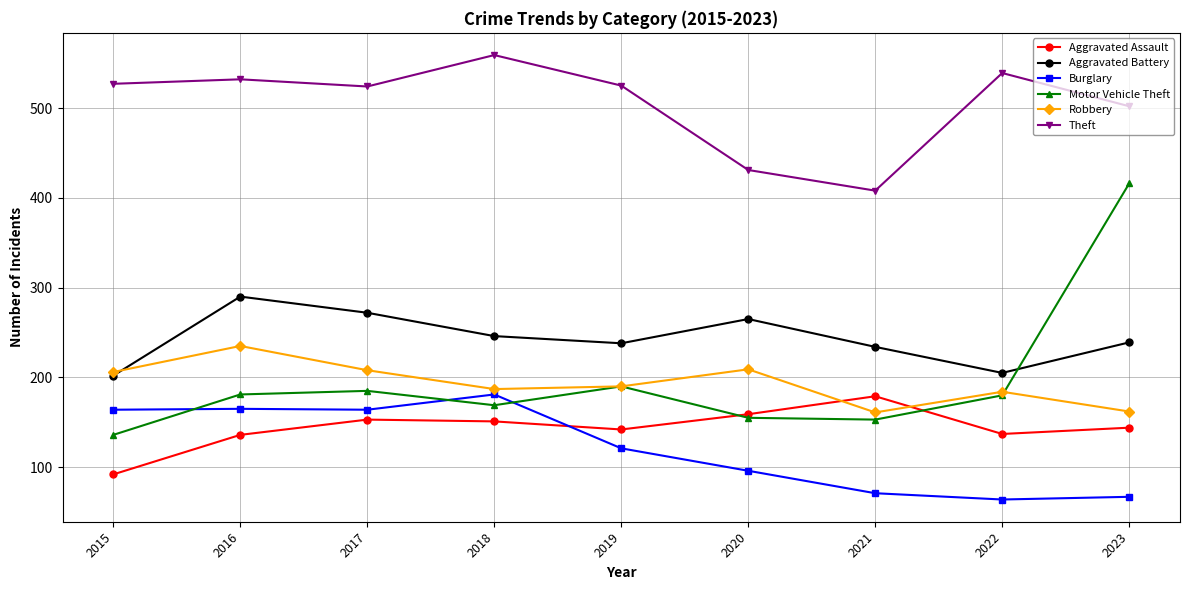

True or false: Burglary and Robbery intersect in this chart.

False